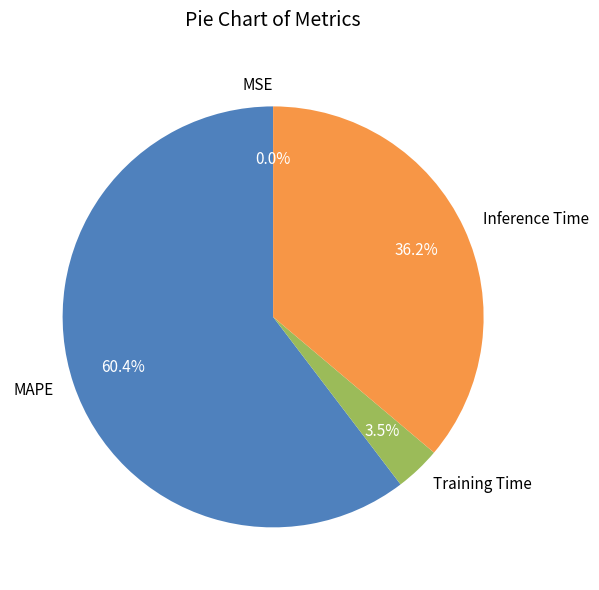

Is the sum of Training Time and Inference Time greater than half?

No